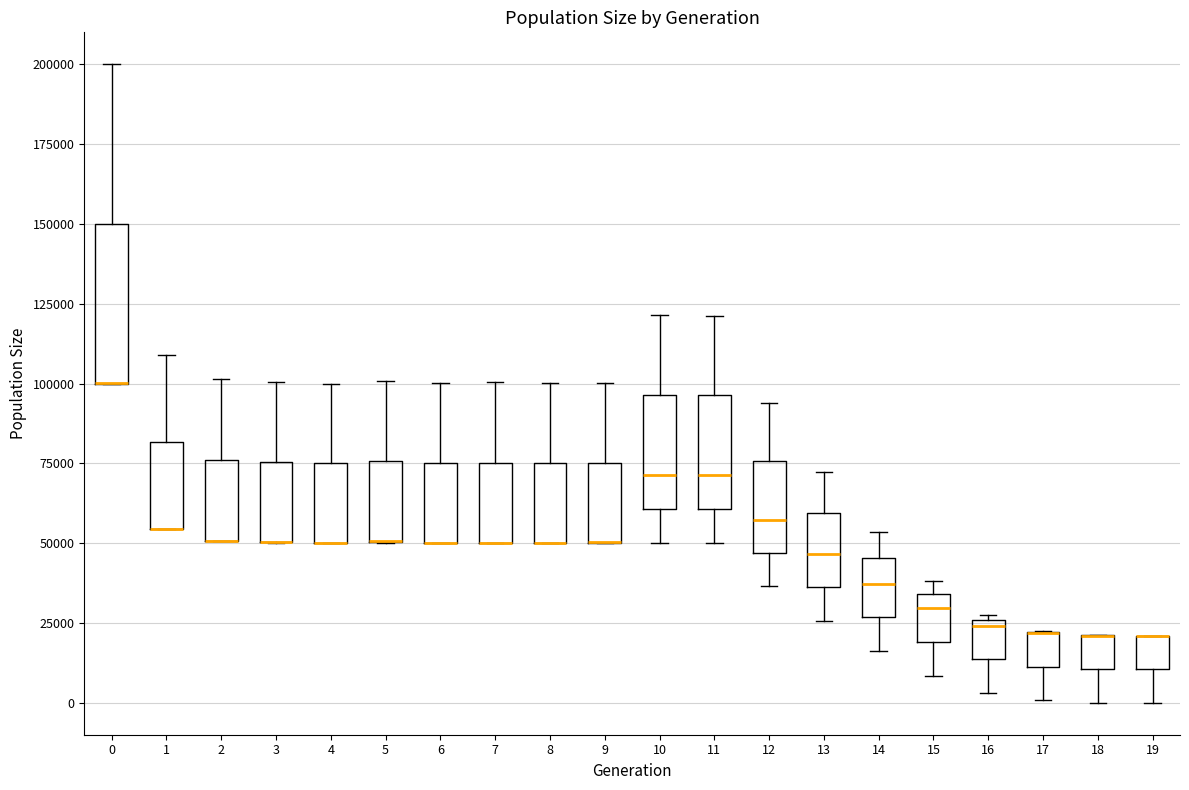

Where does the upper whisker of the box at x = 0 end on the y-axis? The values are not printed on the chart, so give them approximately, as read against the axis.

200000